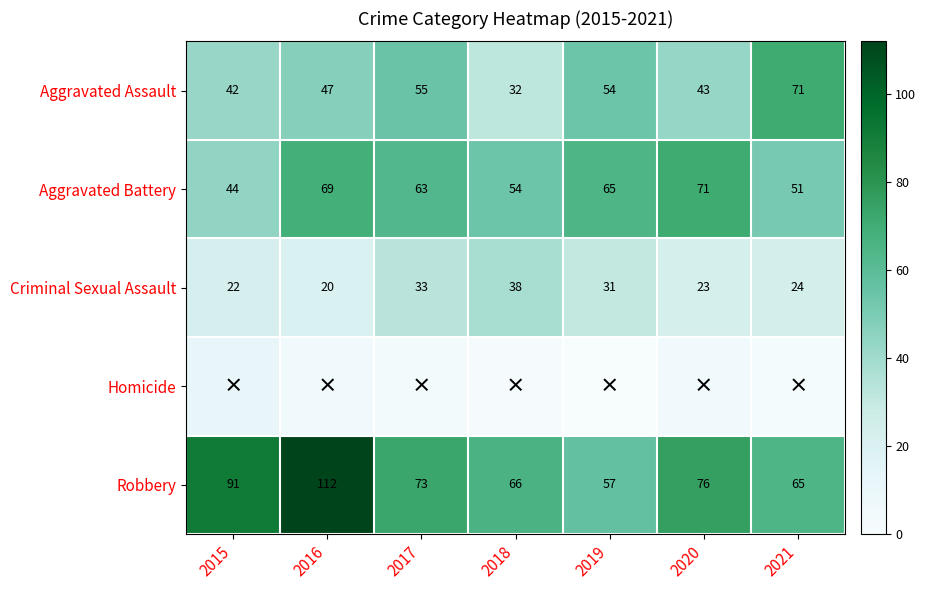

At which label does Criminal Sexual Assault reach its minimum?

2016